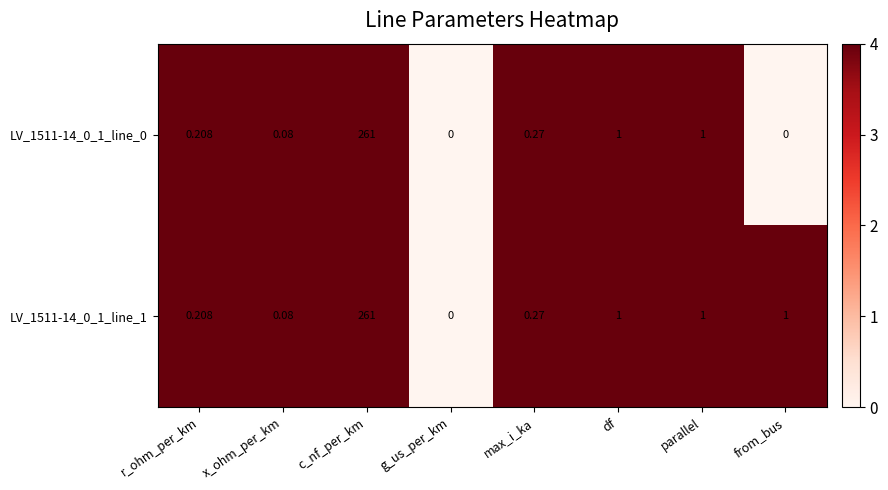

Is the value of LV_1511-14_0_1_line_1 at max_i_ka greater than the value of LV_1511-14_0_1_line_0 at from_bus?

Yes